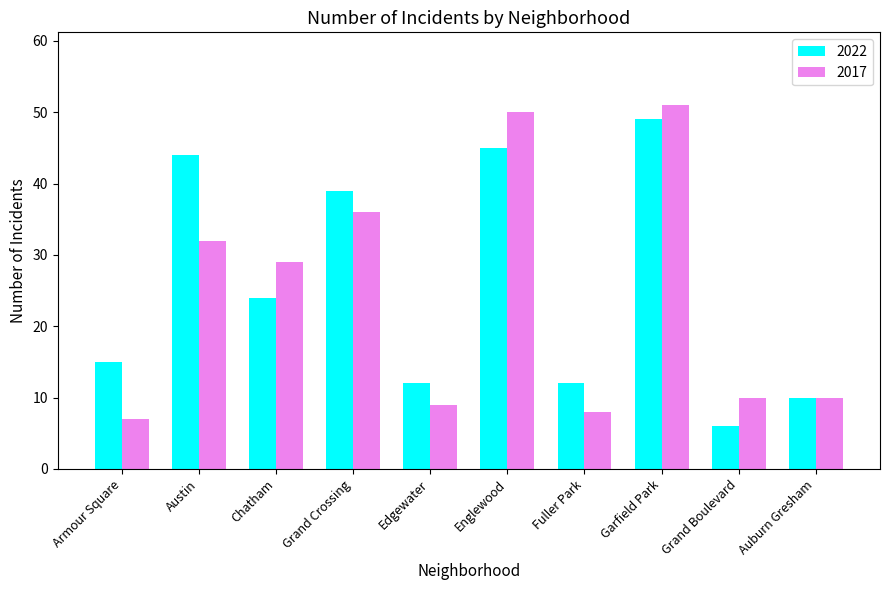

What is the label of the 2nd bar from the left?

Austin